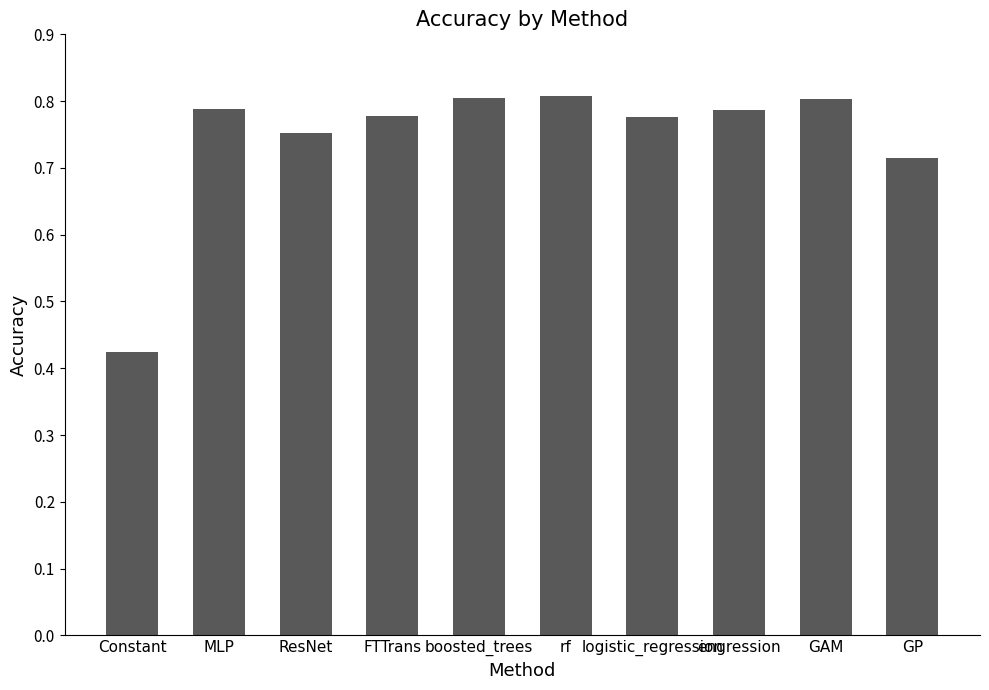

True or false: the data shows 0.2 at GP.

False